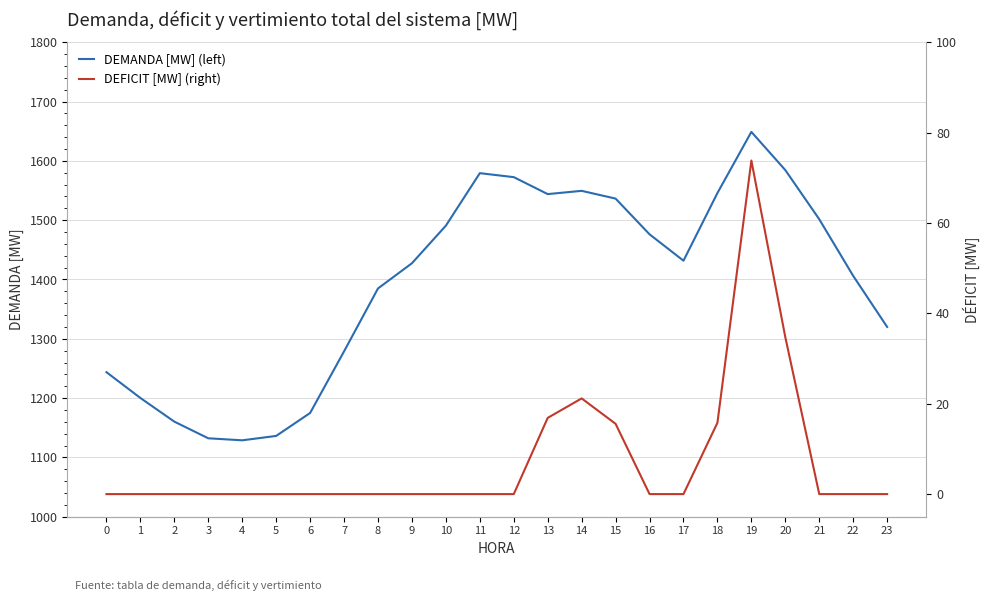

What is the total value across all series at 15?

1552.0